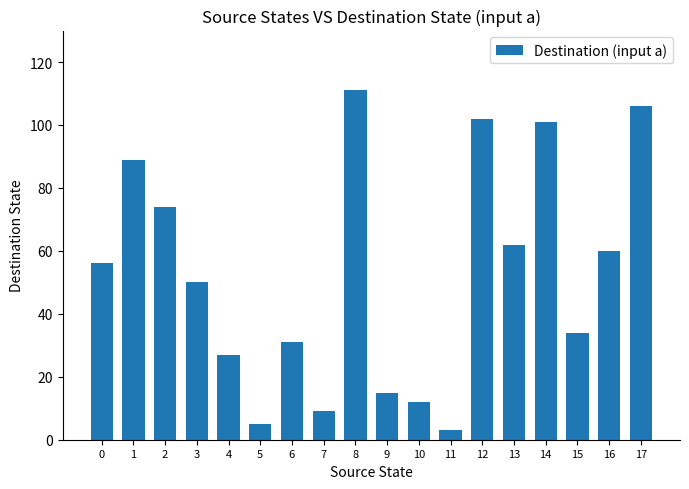

True or false: the data shows 44 at 6.

False